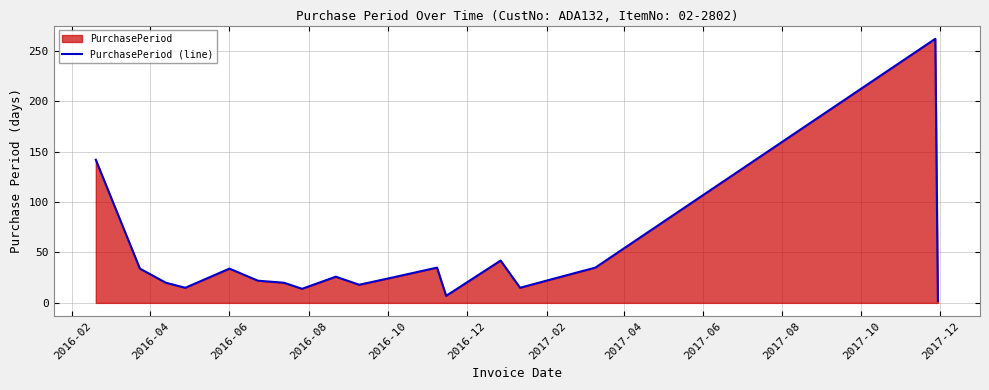

What is the smallest value displayed?

2